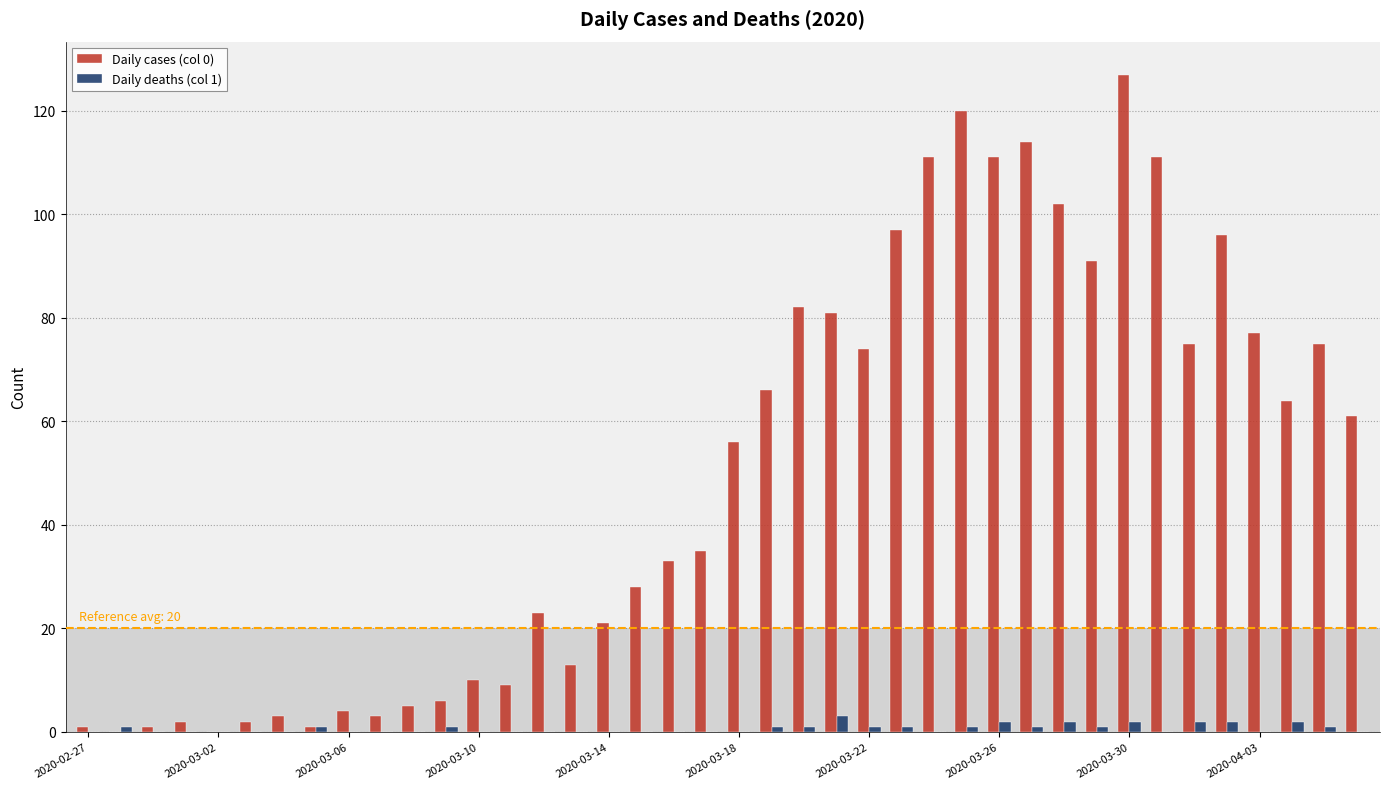

Which series has the largest total across all categories?

Daily cases (col 0)